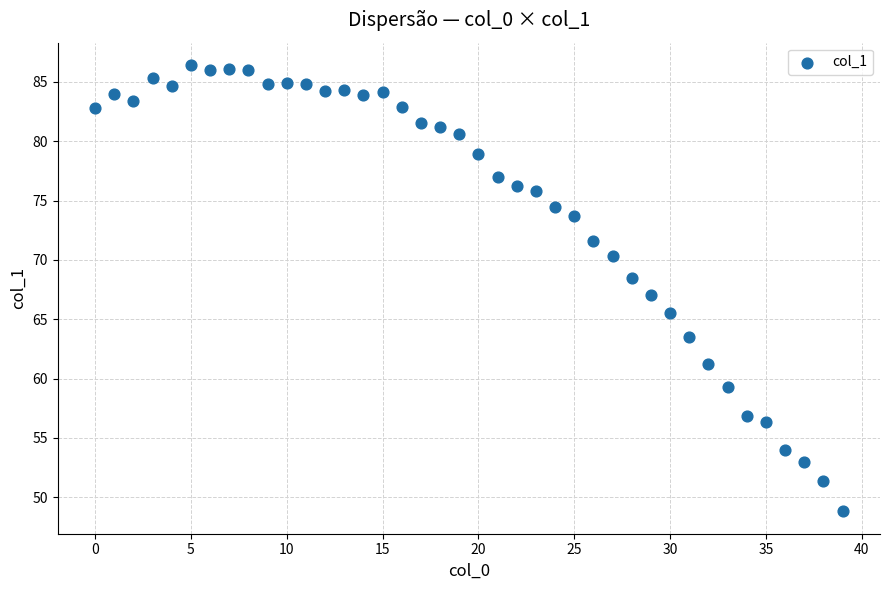

What is the range of Y values (max minus min)?

37.6